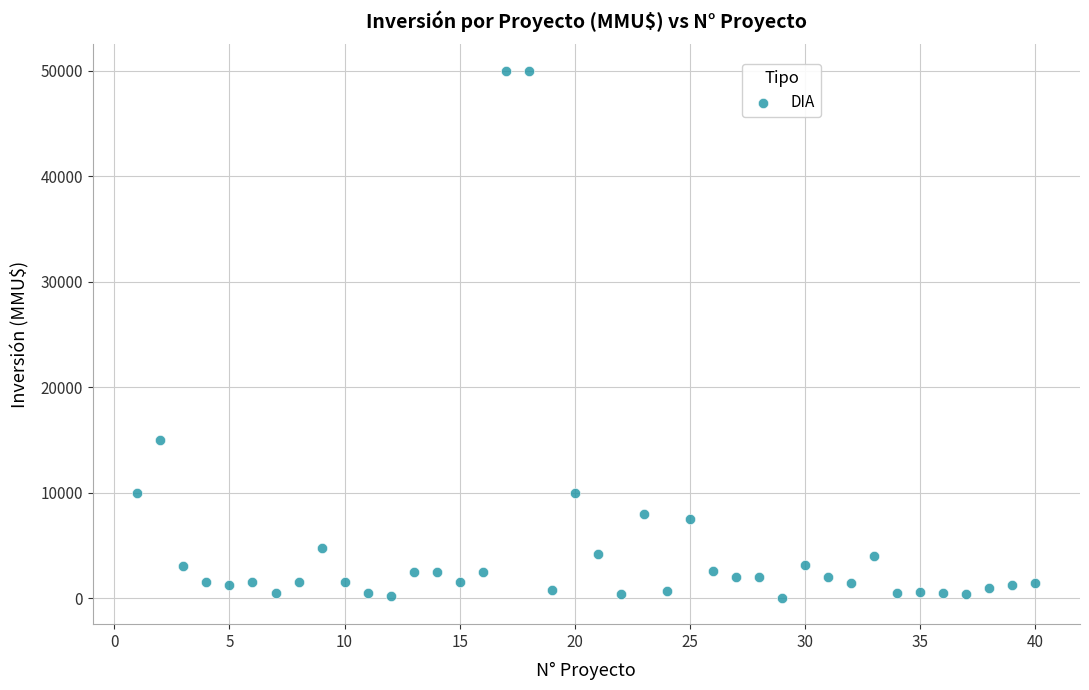

What is the range of Y values (max minus min)?

49962